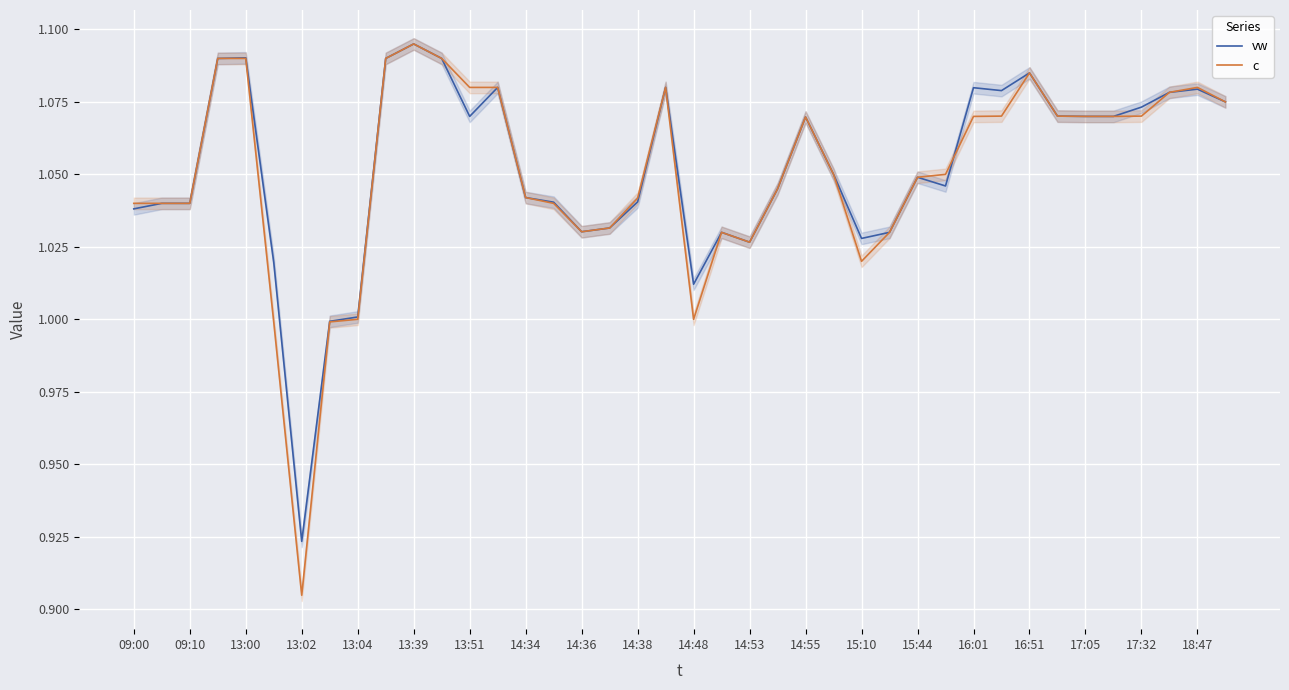

Is the value of vw at 13:39 greater than the value of c at 15:44?

Yes